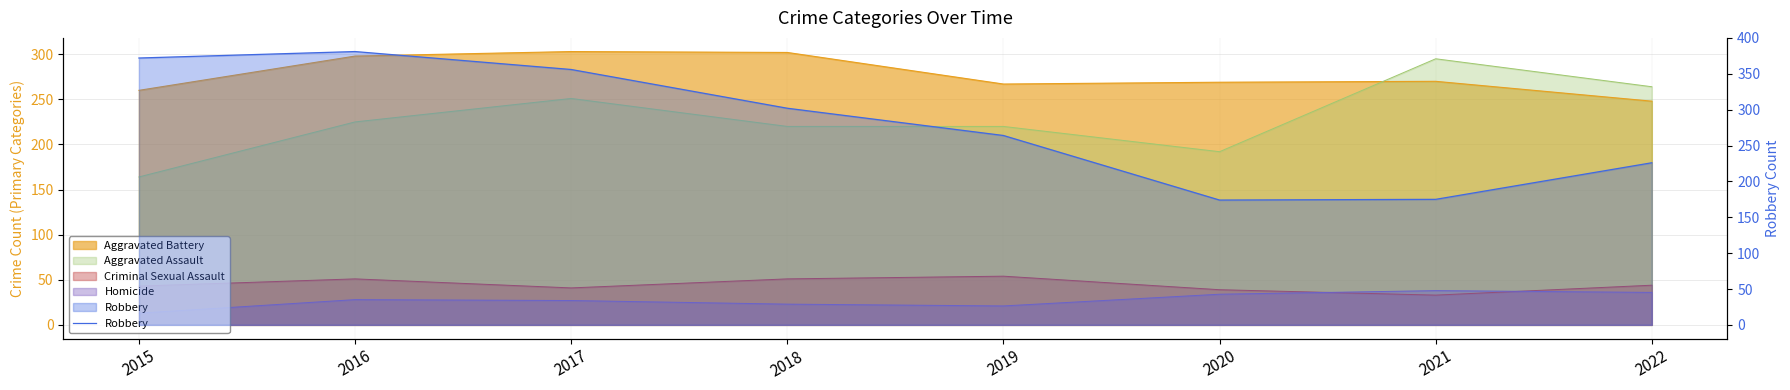

At which category does the data reach its first local peak?

2016